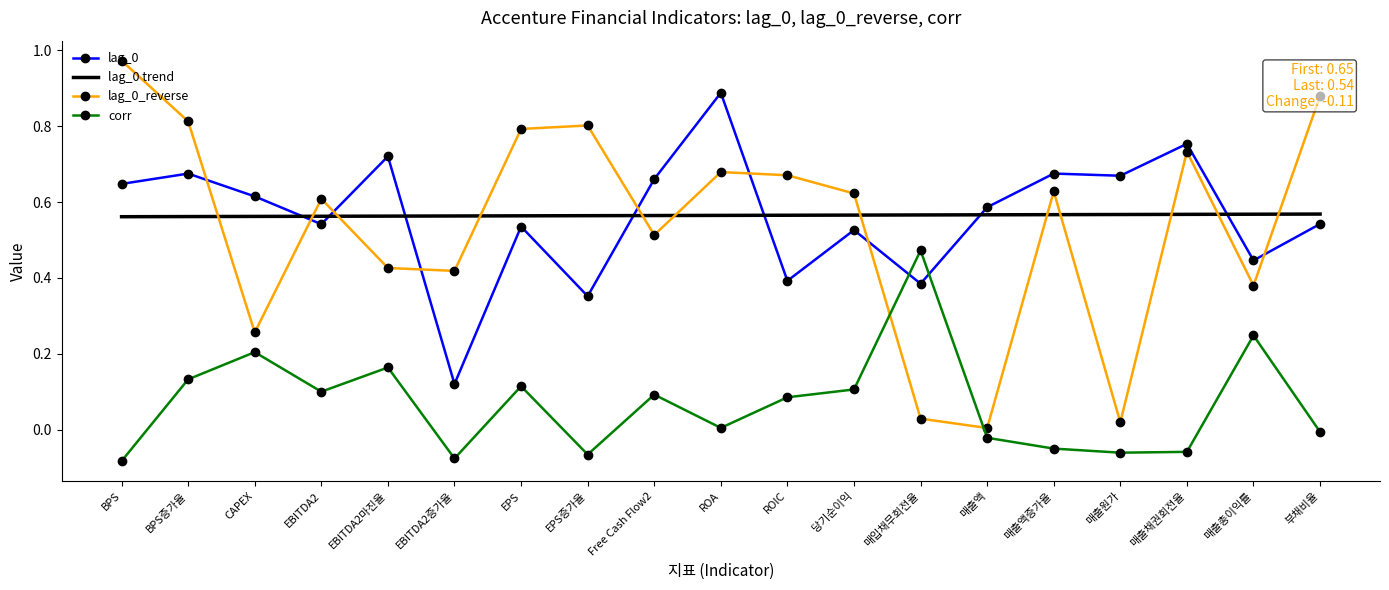

Which category has the highest value in the lag_0 series?

ROA